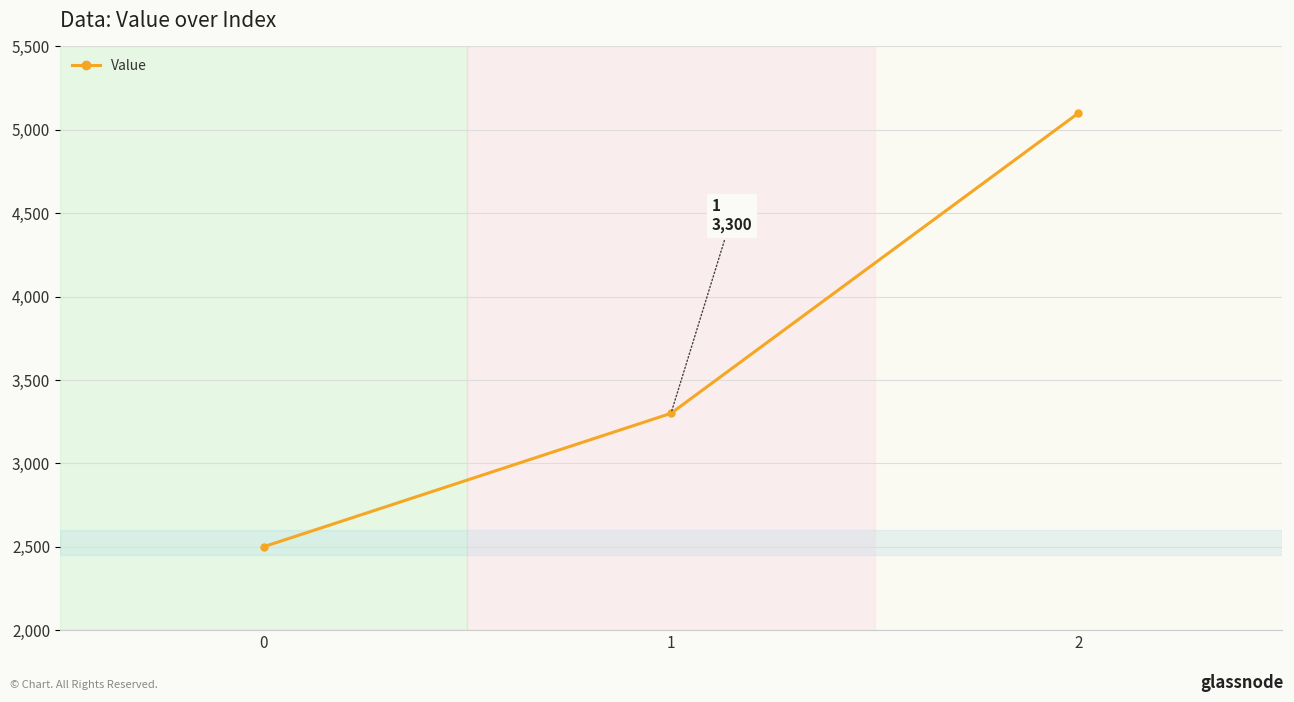

What is the value of the 3rd point from the left?

5100